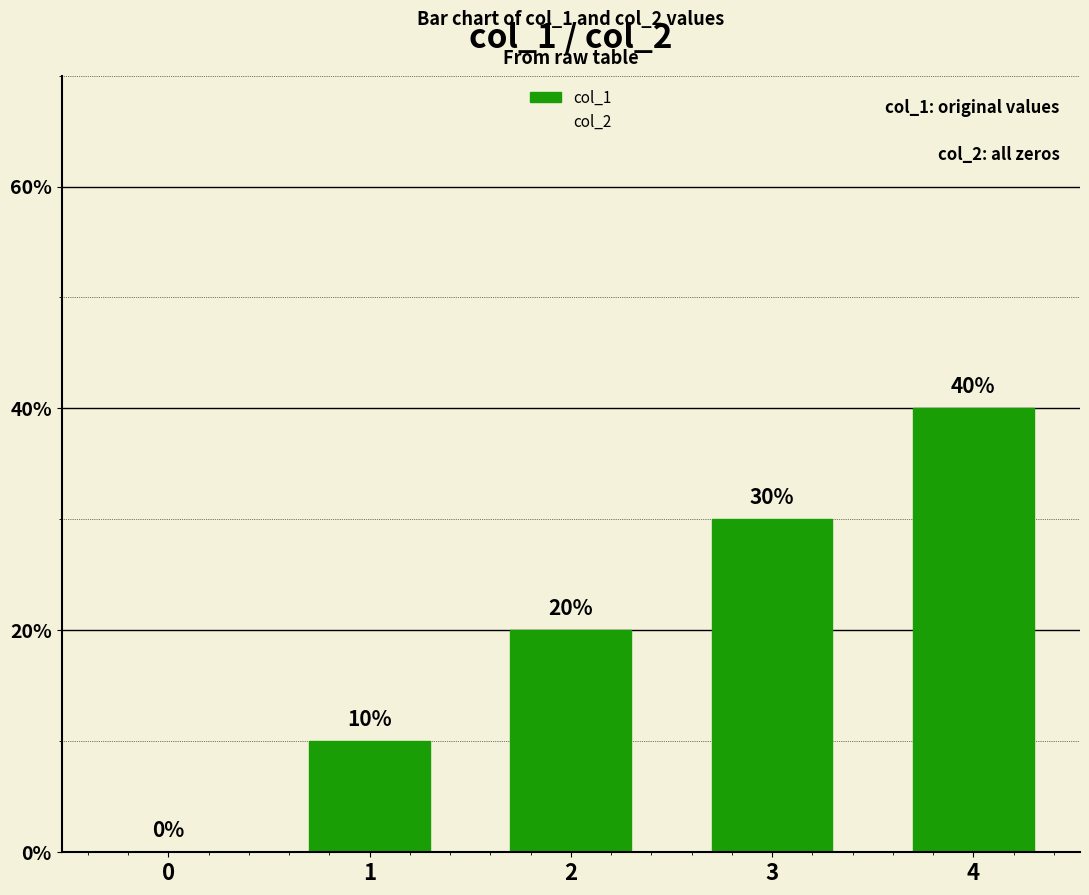

What value does the data have at 4?

40